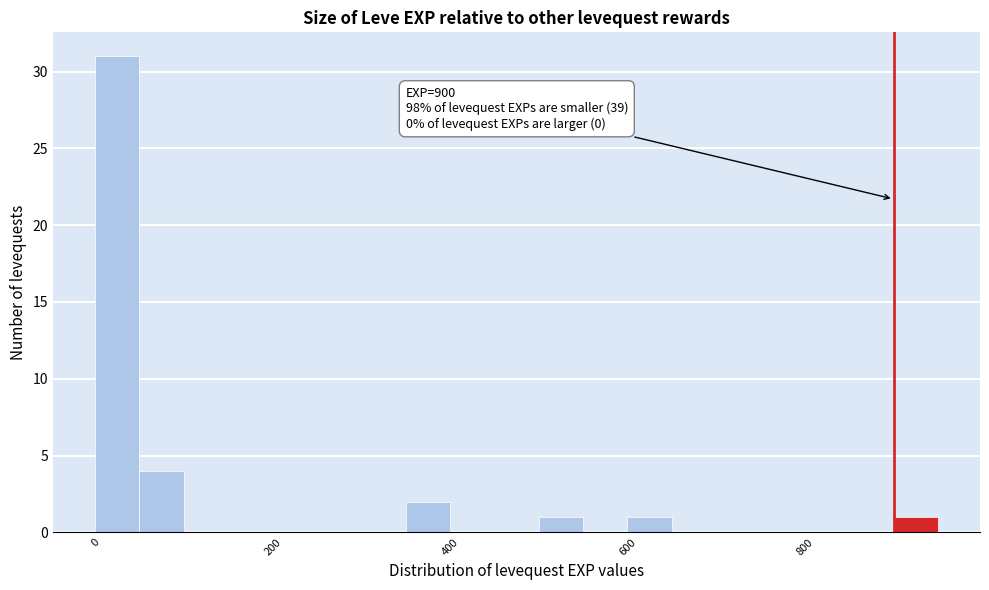

Read against the x-axis, roughly where is the centre of the tallest bar?

20